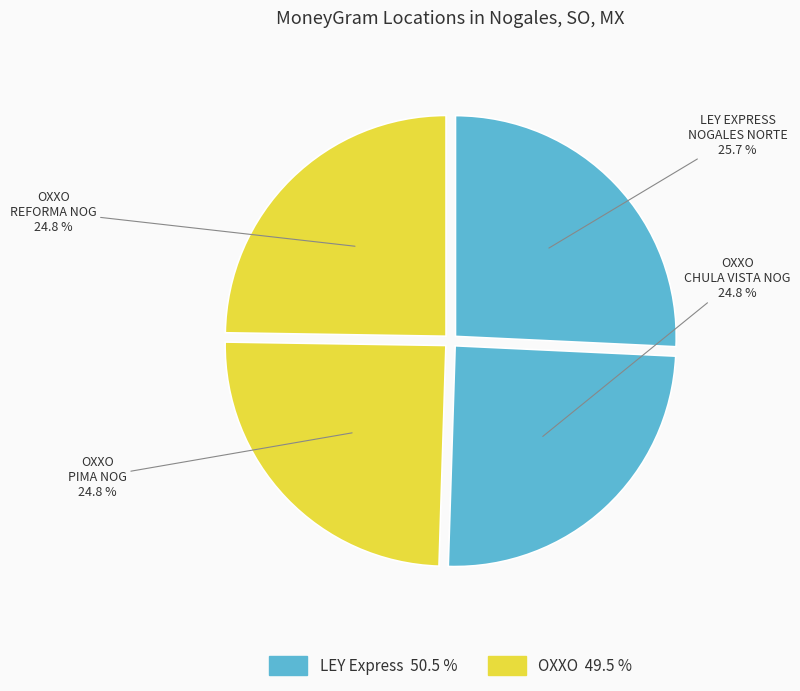

What is the largest slice in the pie chart?

LEY EXPRESS NOGALES NORTE